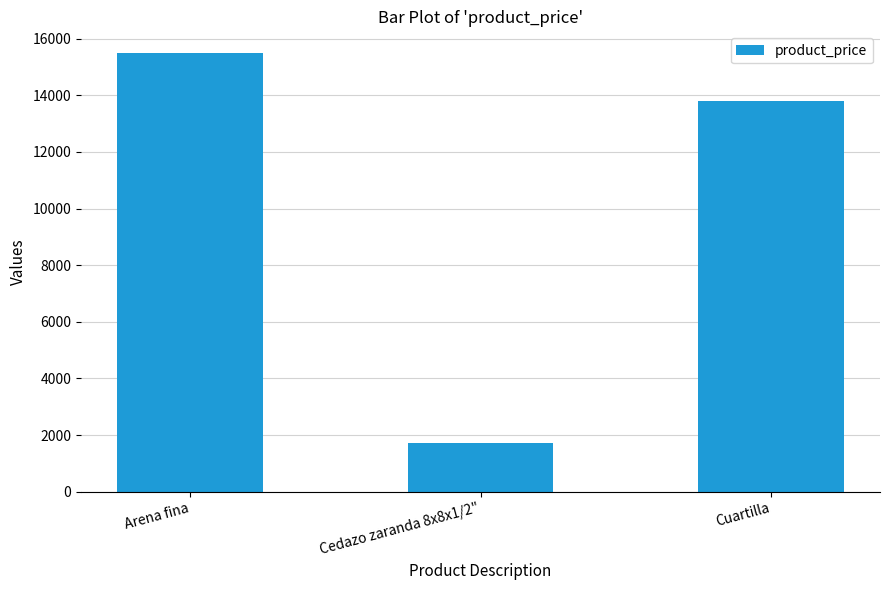

What is the difference between the maximum and minimum values?

13752.2